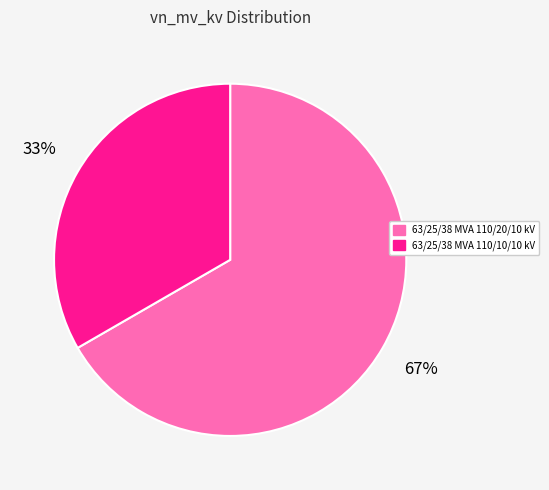

Is 63/25/38 MVA 110/10/10 kV the majority of the pie?

No